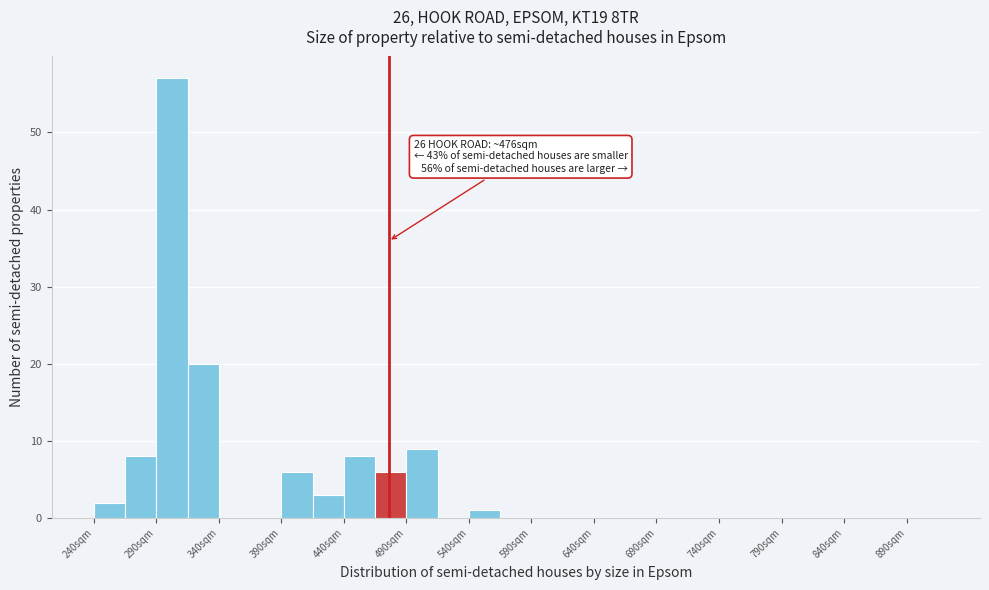

Over which range of the x-axis is the bar tallest?

290 to 315